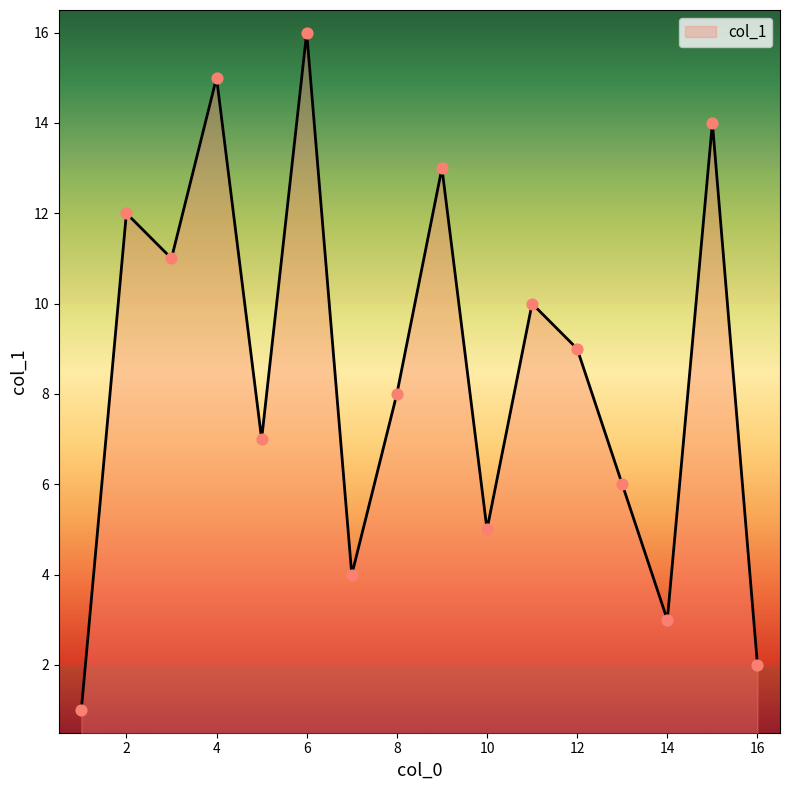

What is the difference between the maximum and minimum values?

15